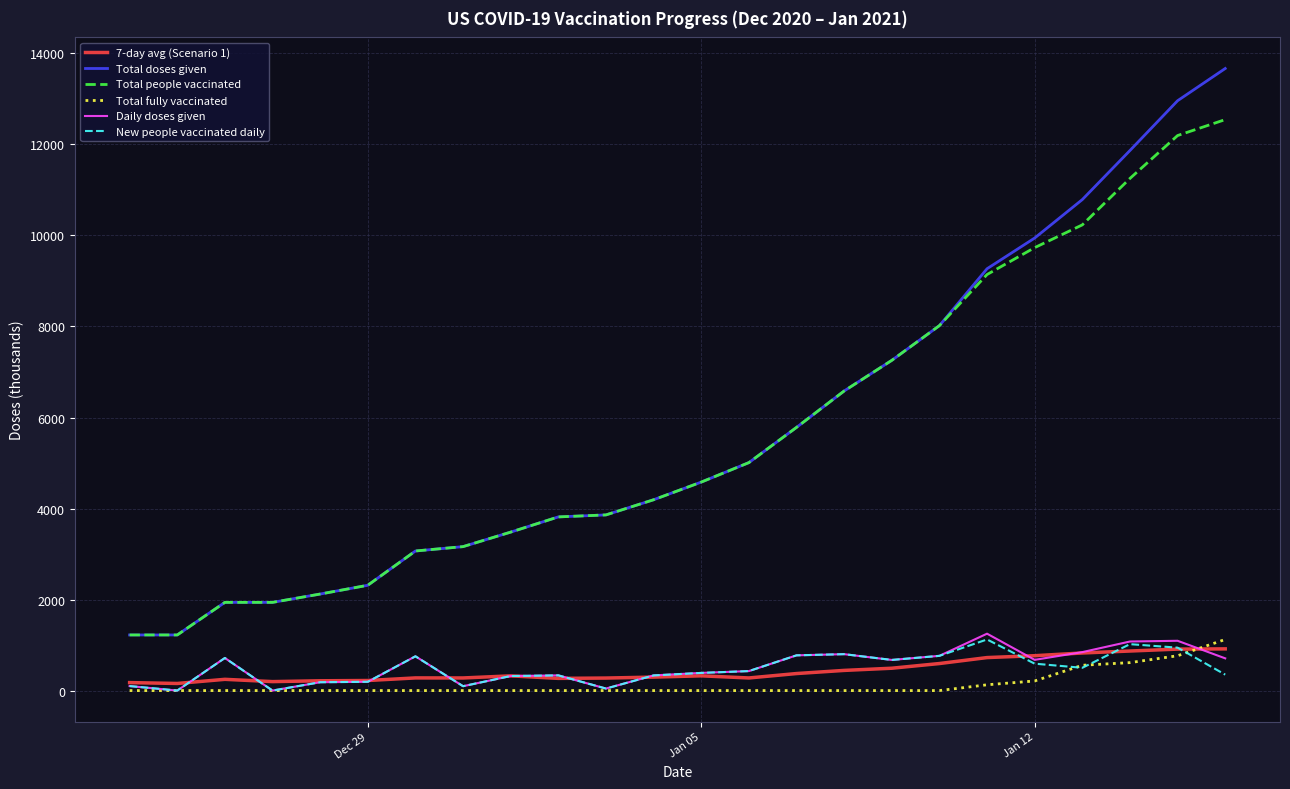

Which series has the largest range (max minus min)?

Total doses given